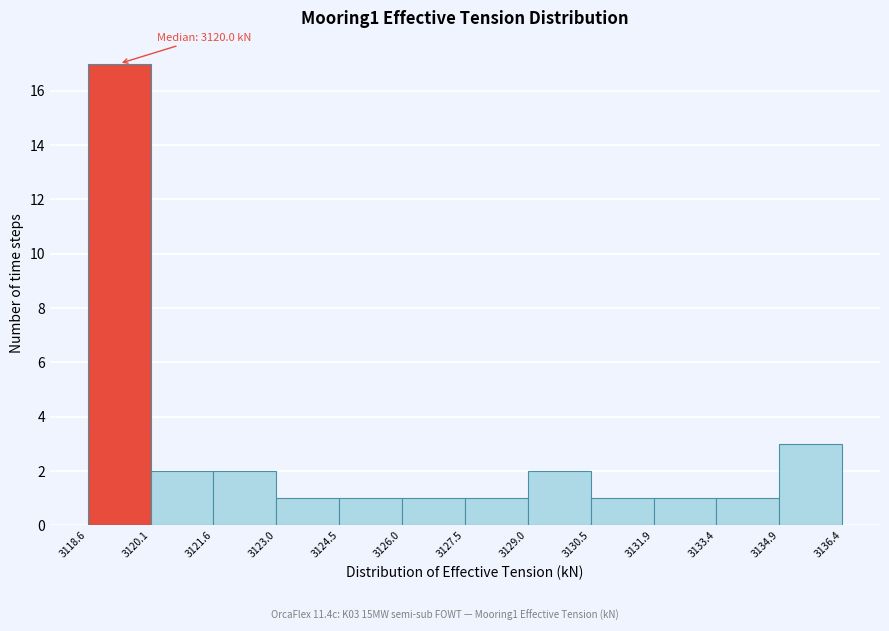

Which range on the x-axis has the tallest bar?

3118.6 to 3120.1